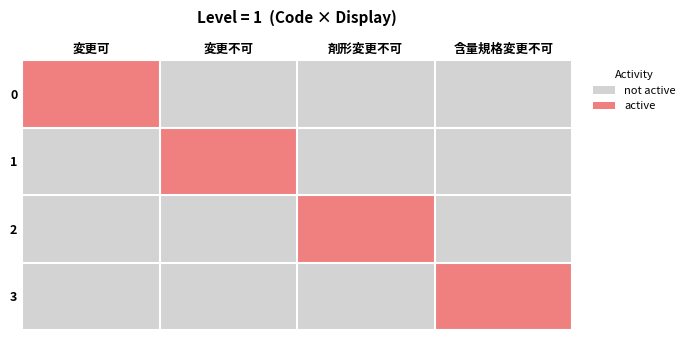

At how many categories does at least one series exceed 0?

4